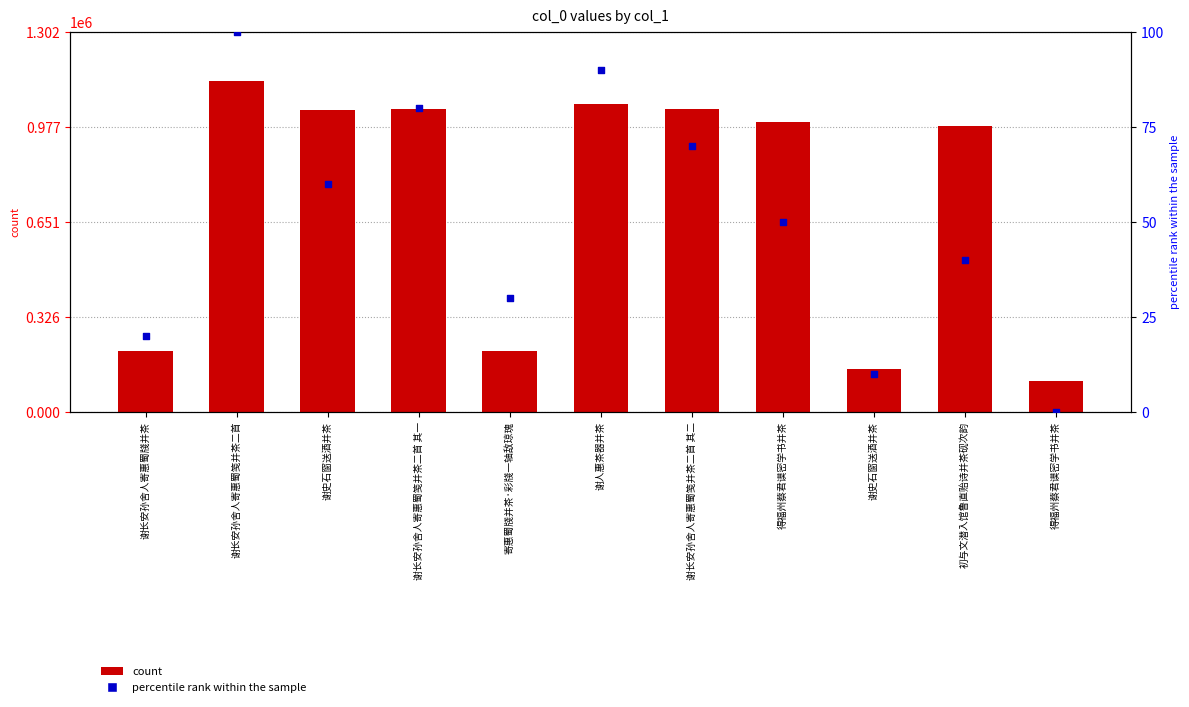

What are all the series names shown in the legend?

count, percentile rank within the sample